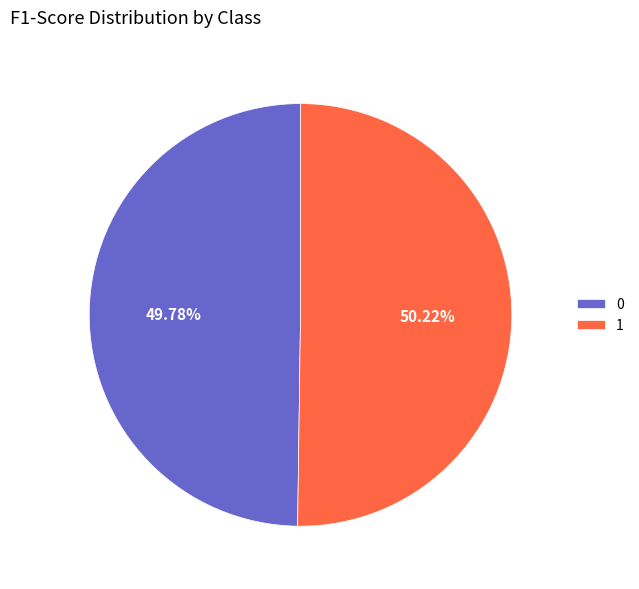

What percentage is the 0 slice, to the nearest percent?

50%